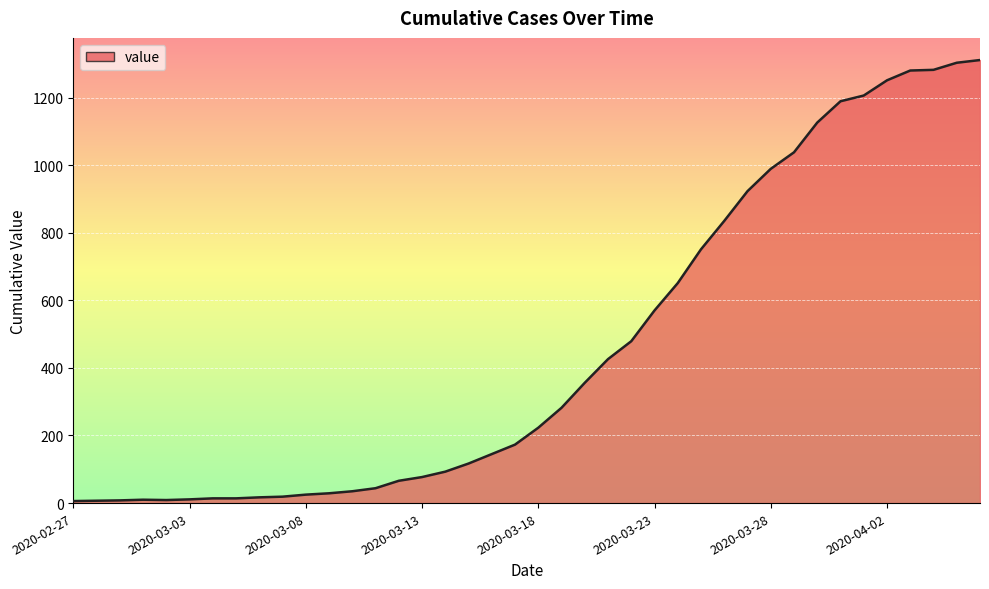

What is the greatest value displayed?

1311